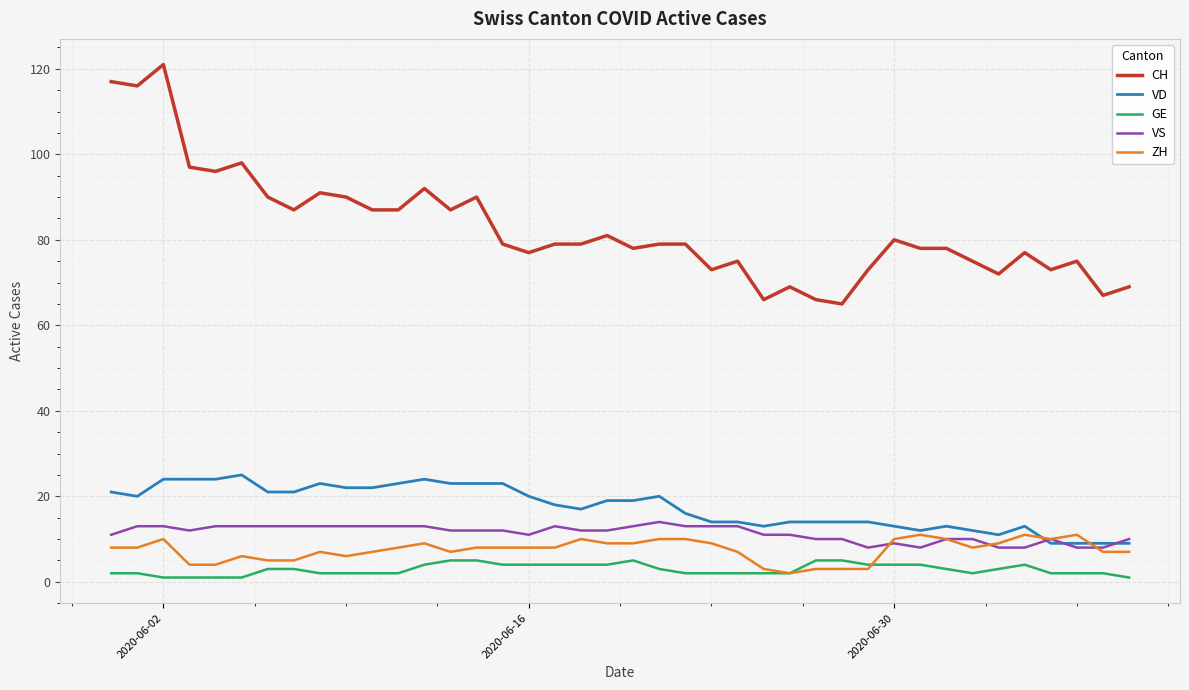

True or false: GE and CH intersect in this chart.

False